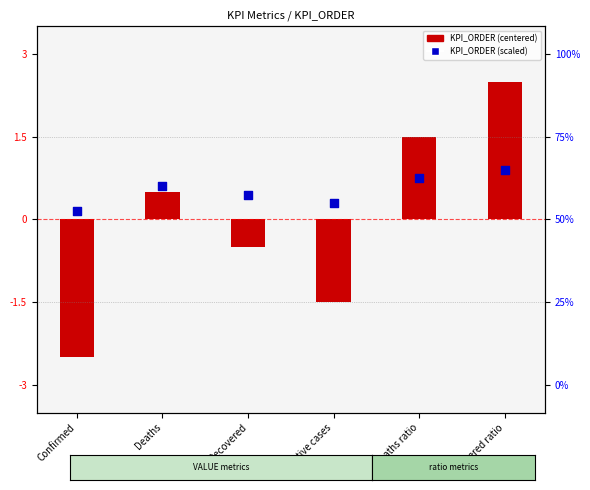

Which series reaches the minimum Y coordinate?

KPI_ORDER (centered)